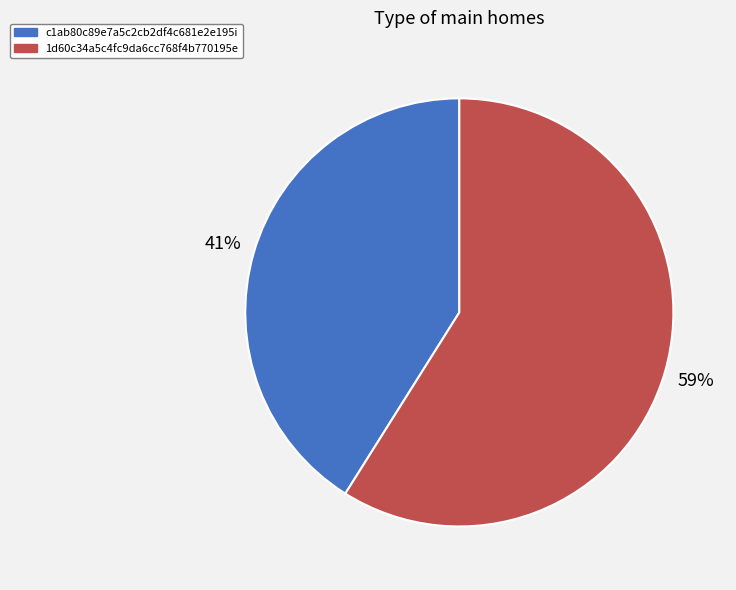

How many slices are in this pie chart?

2